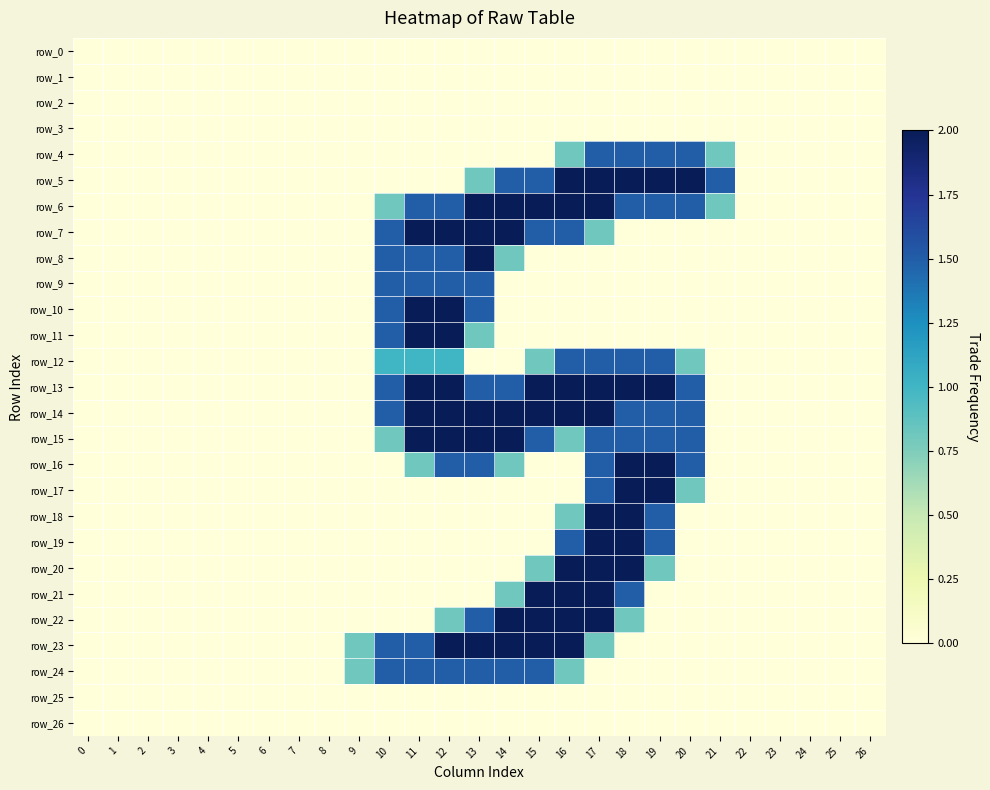

List the series in order of their peak value, highest first.

row_5, row_6, row_7, row_8, row_10, row_11, row_13, row_14, row_15, row_16, row_17, row_18, row_19, row_20, row_21, row_22, row_23, row_4, row_9, row_12, row_24, row_0, row_1, row_2, row_3, row_25, row_26